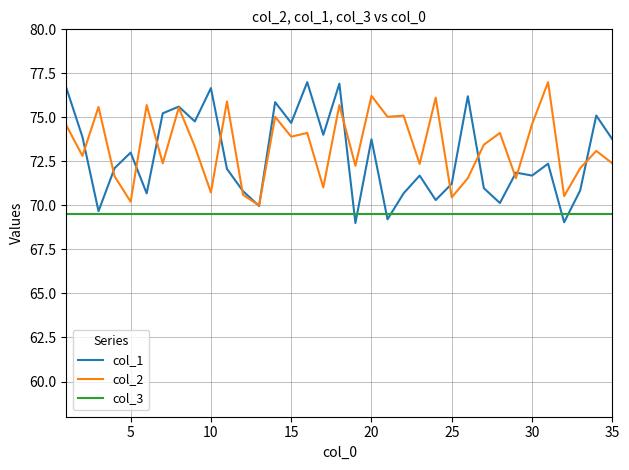

True or false: col_2 and col_3 intersect in this chart.

False